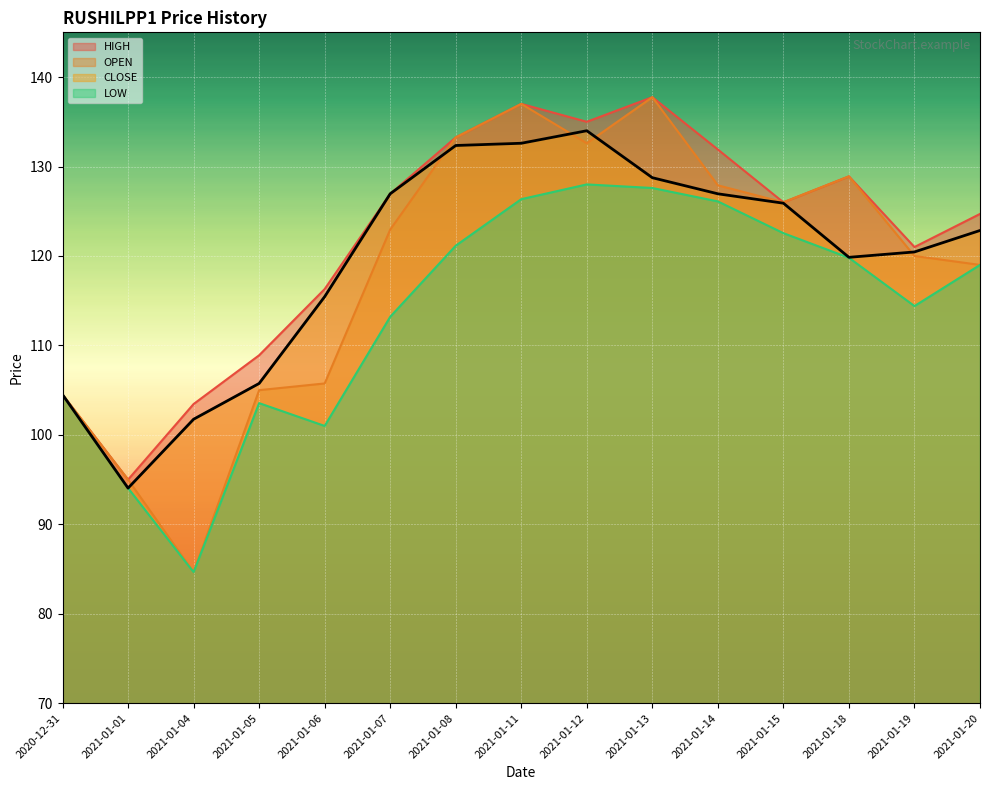

Which series has the largest total across all categories?

HIGH